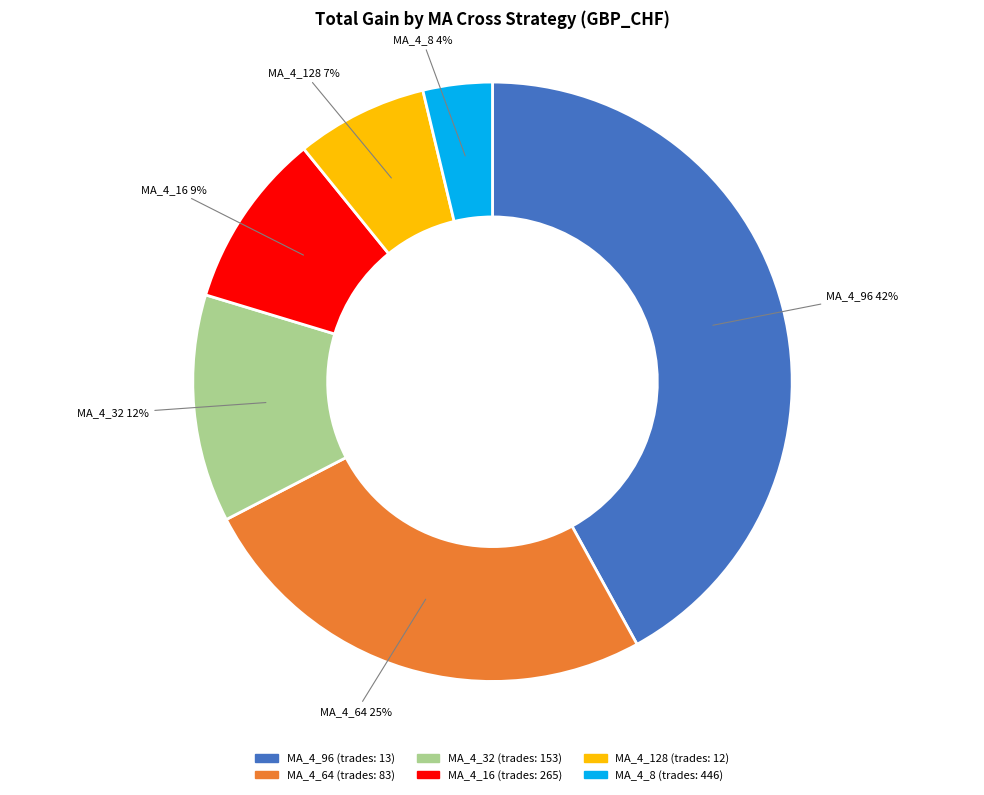

Does any single category account for the majority?

No